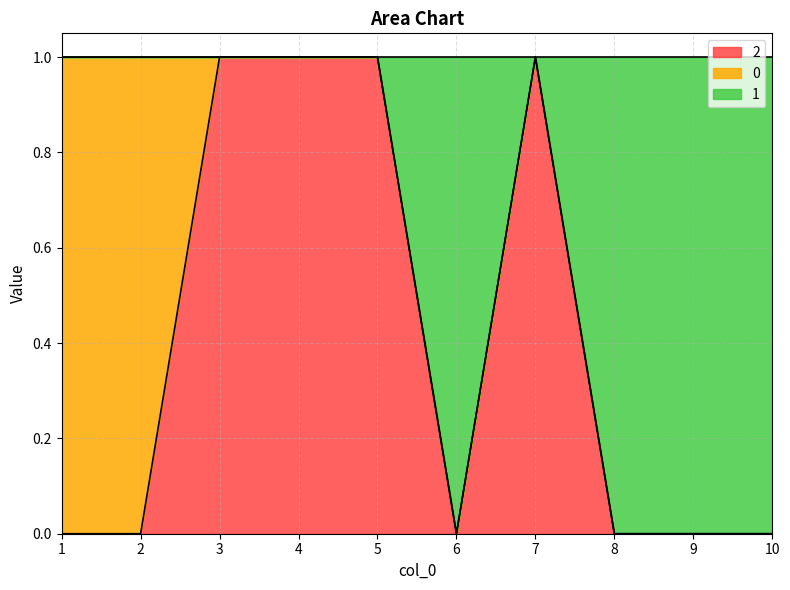

Where is 2 nearest to the value 0?

1